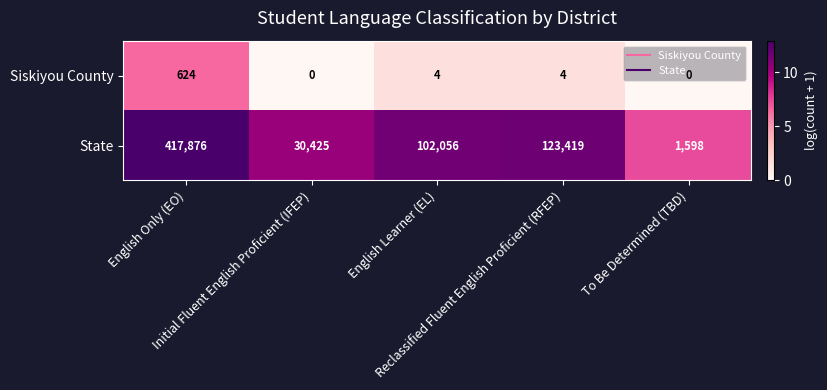

What is the difference between the maximum and minimum values in the Siskiyou County series?

624